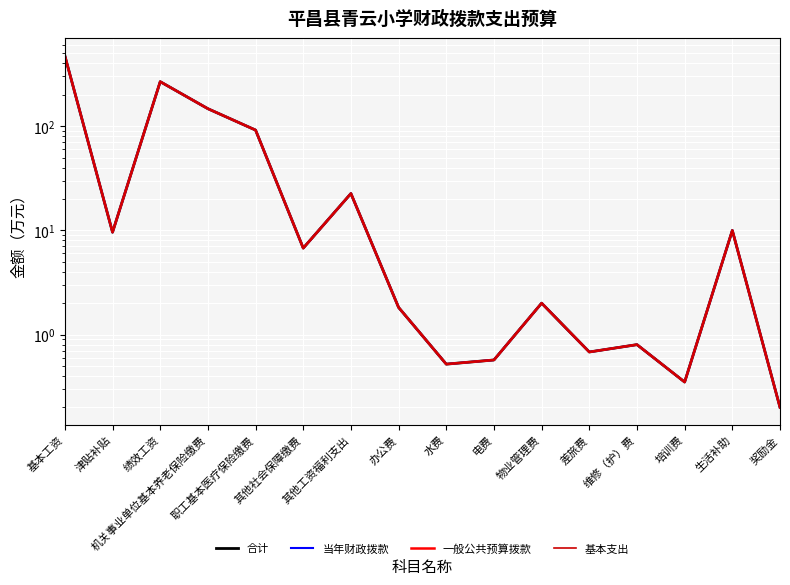

What is the average value of the 合计 series?

64.7